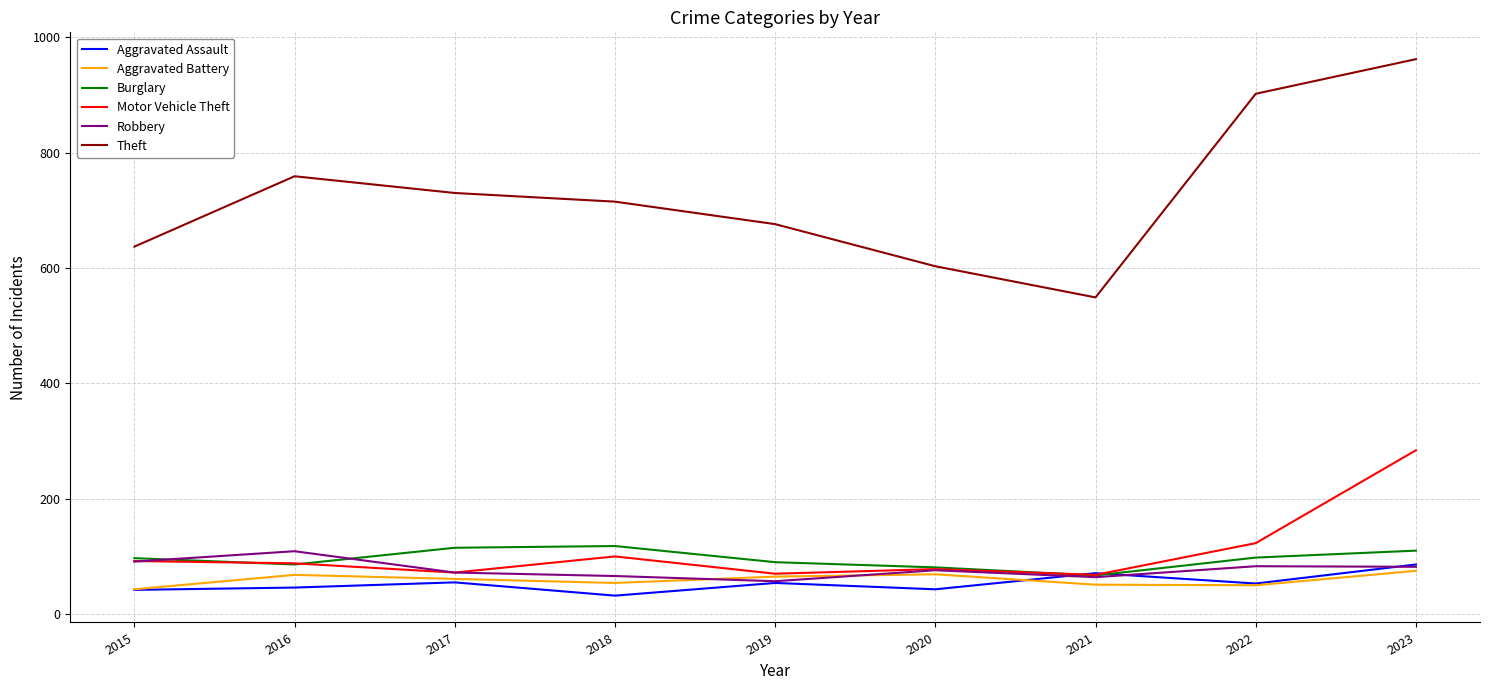

Which series has the largest range (max minus min)?

Theft